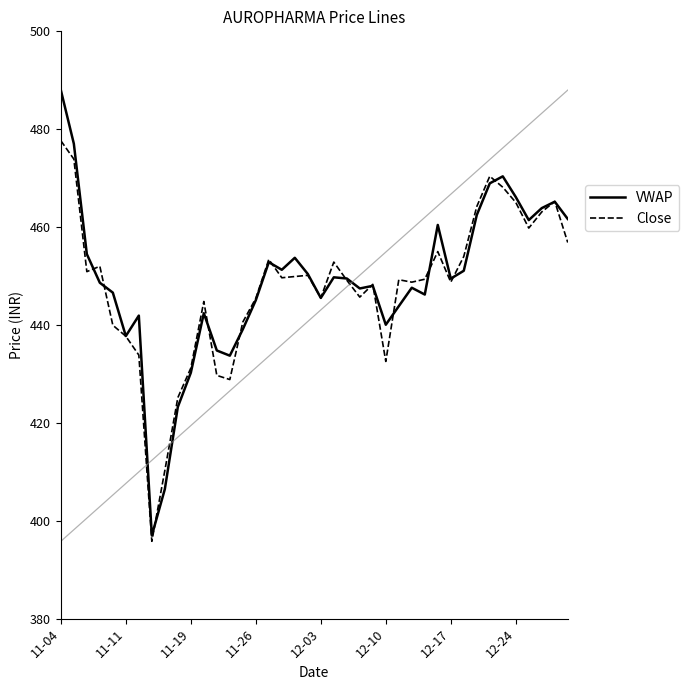

In Close, how many points are lower than both neighbors (excluding endpoints)?

10